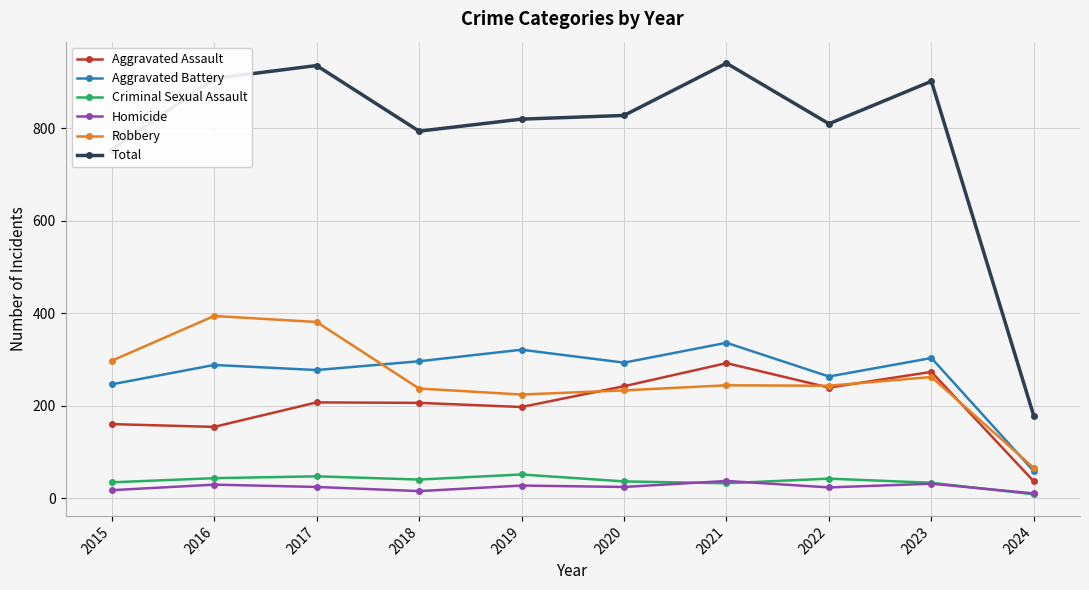

Rank the series by their maximum value, from lowest to highest.

Homicide, Criminal Sexual Assault, Aggravated Assault, Aggravated Battery, Robbery, Total